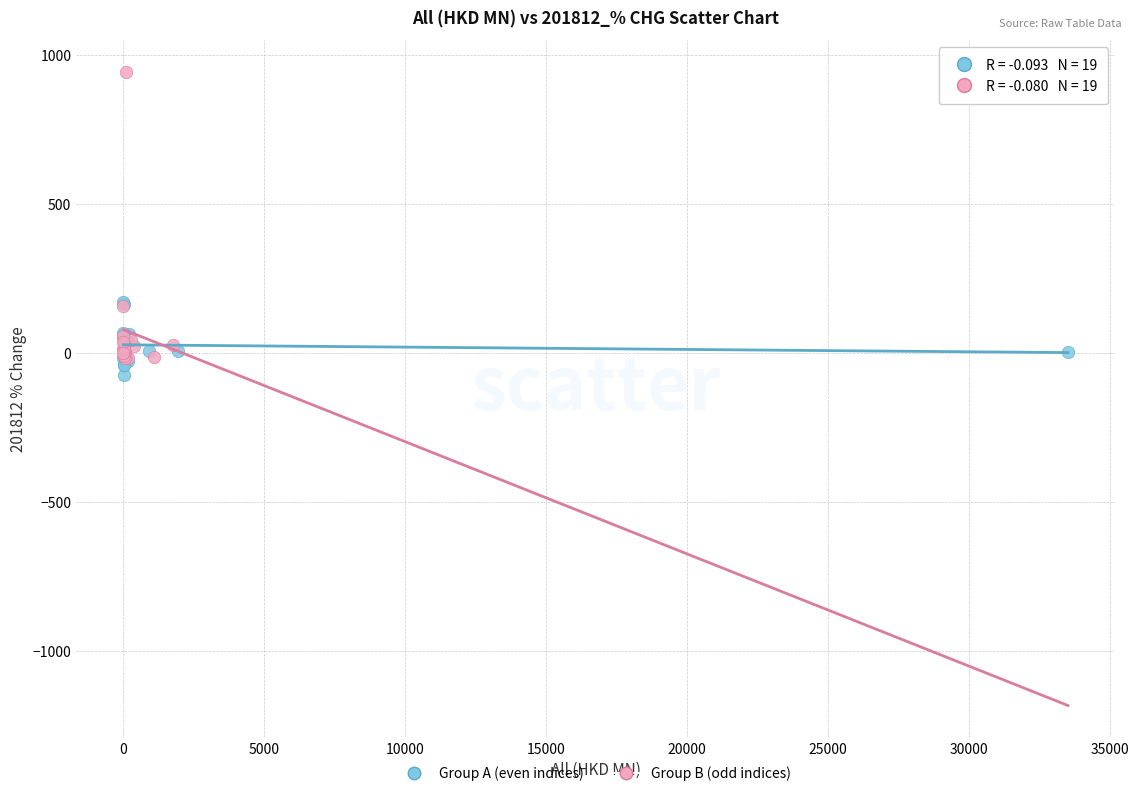

Which series contains the highest Y value?

Group B (odd indices)